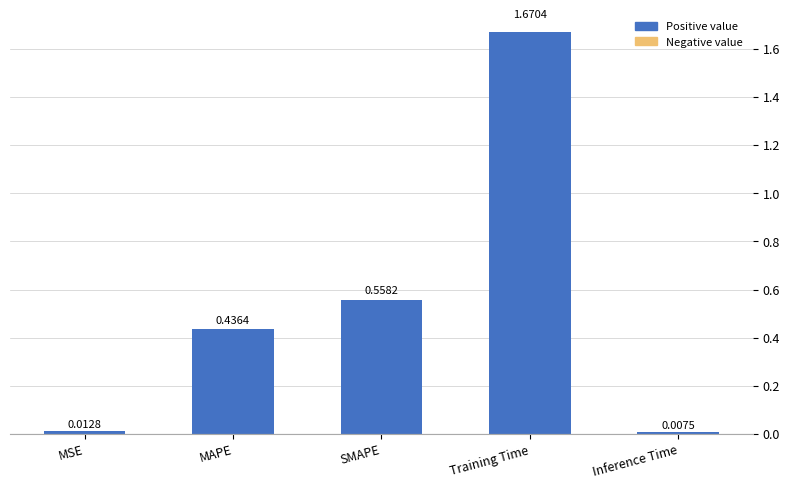

At which category does the chart reach its minimum across all series?

Inference Time